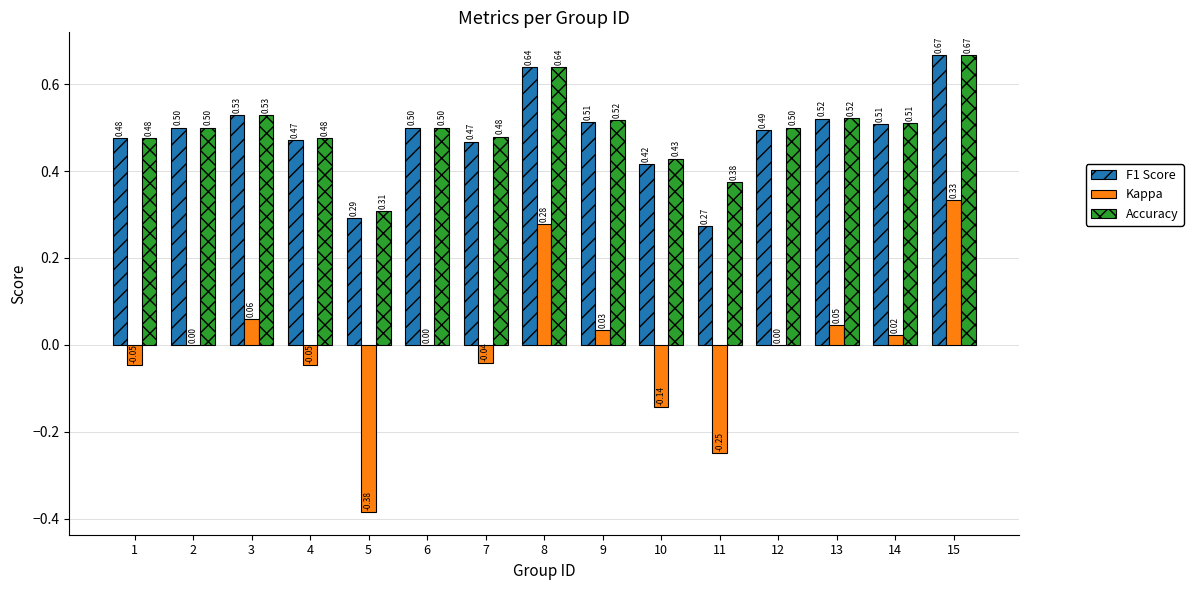

Is the value of Kappa at 15 greater than the value of Accuracy at 5?

Yes